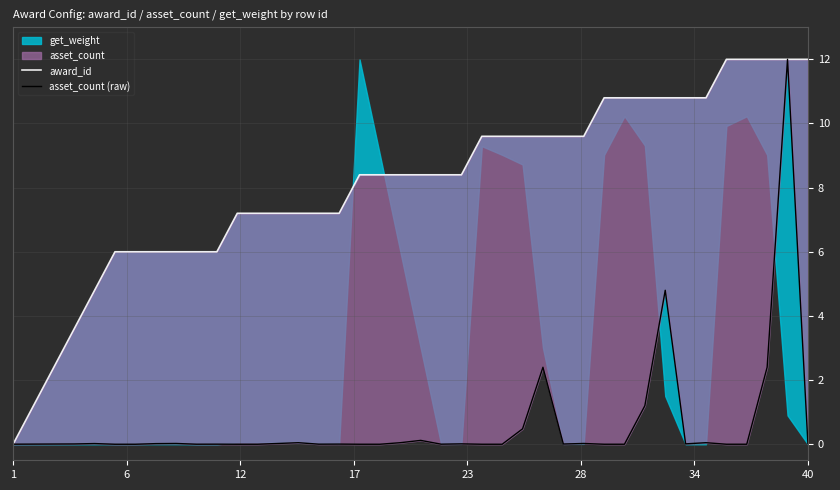

Which series has the largest total across all categories?

award_id